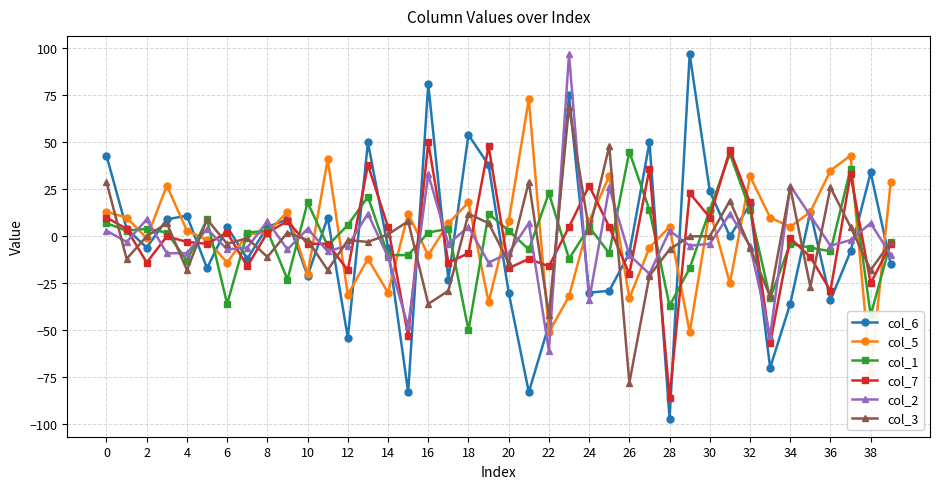

Is it true that col_2 equals -5 at 28?

False